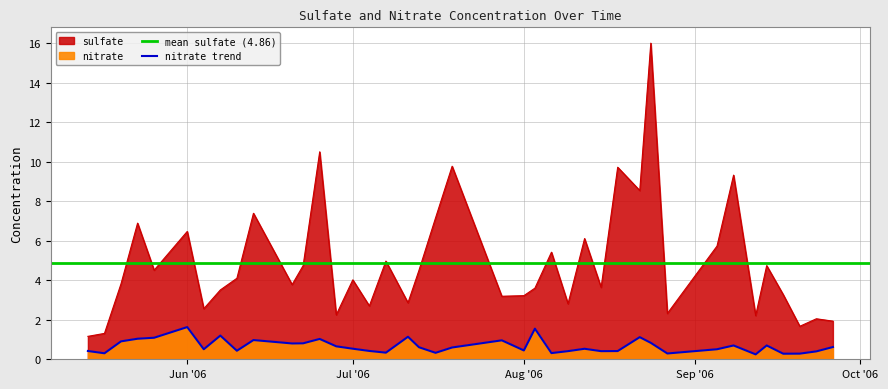

At which label is nitrate closest to 0?

2006-09-12